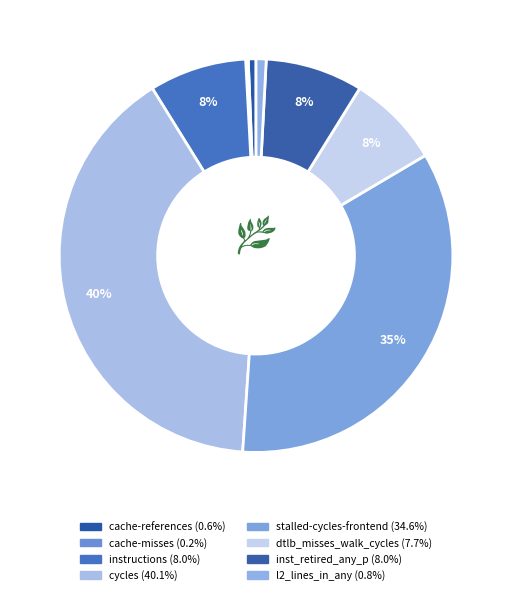

True or false: stalled-cycles-frontend accounts for 47% of the total.

False